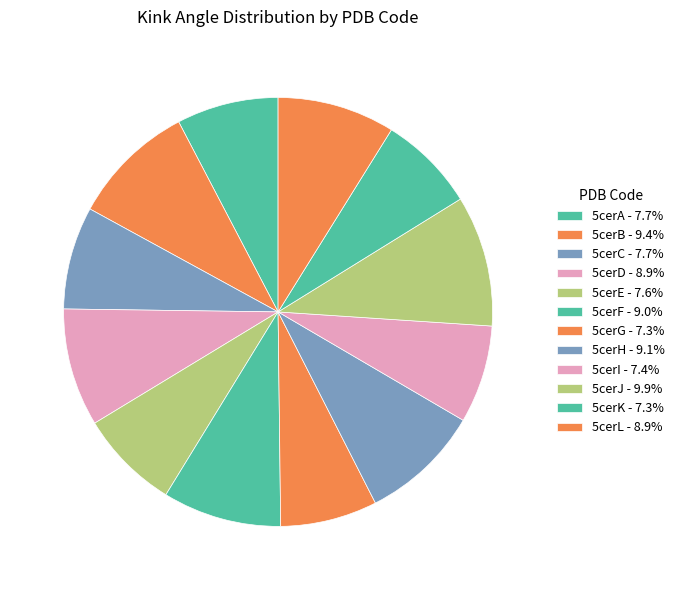

How many segments does this pie chart have?

12